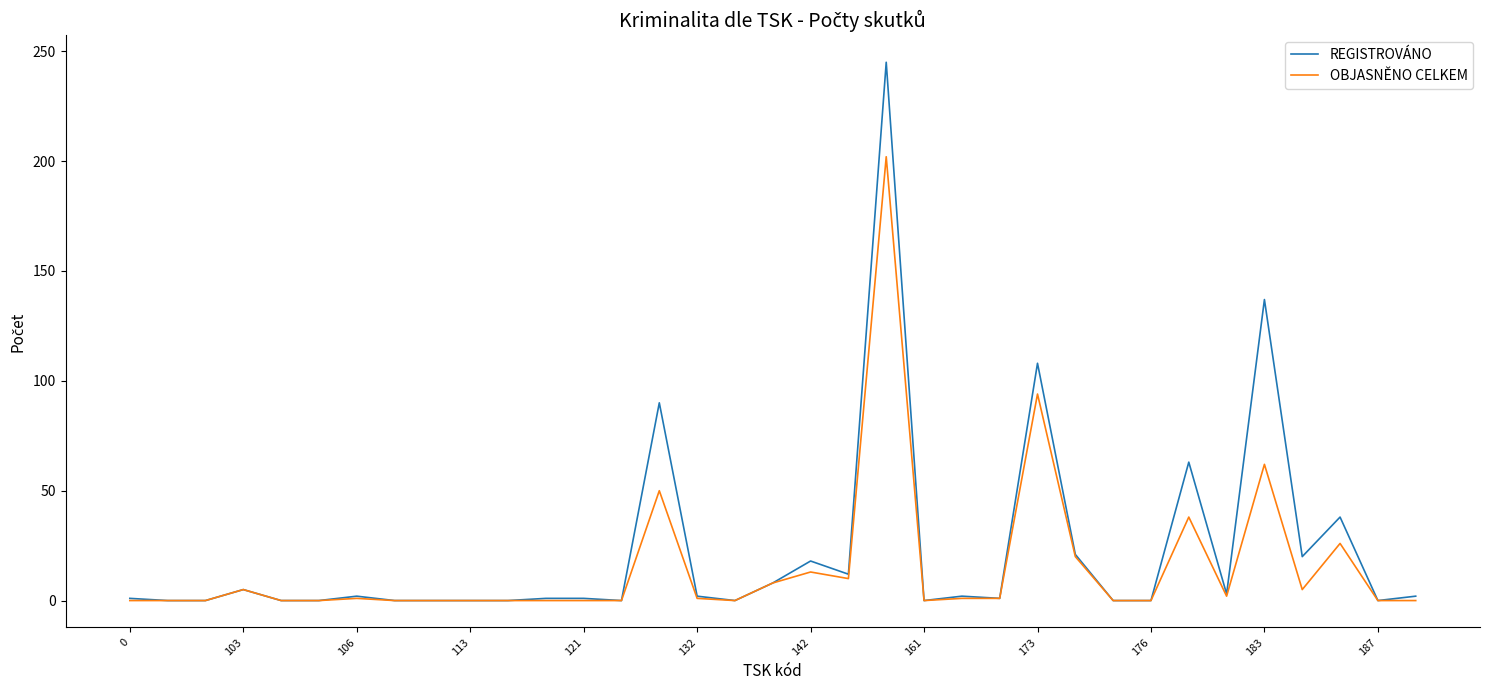

What is the maximum value for OBJASNĚNO CELKEM?

202